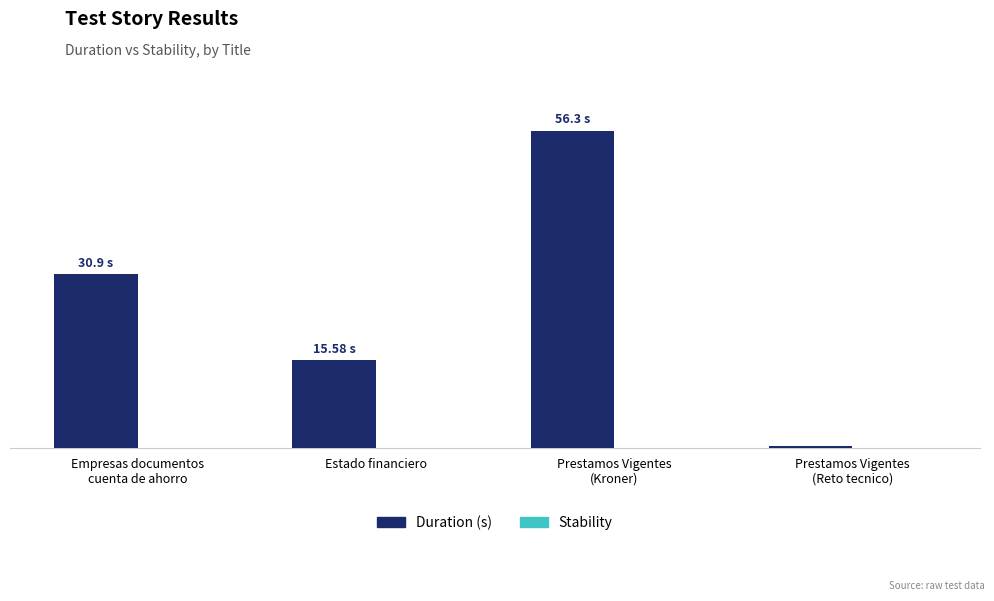

Reading right to left, extract all data points from this chart.

Duration (s): Prestamos Vigentes
(Reto tecnico)=0.4	Prestamos Vigentes
(Kroner)=56.3	Estado financiero=15.6	Empresas documentos
cuenta de ahorro=30.9
Stability: Prestamos Vigentes
(Reto tecnico)=0.0	Prestamos Vigentes
(Kroner)=0.0	Estado financiero=0.0	Empresas documentos
cuenta de ahorro=0.0